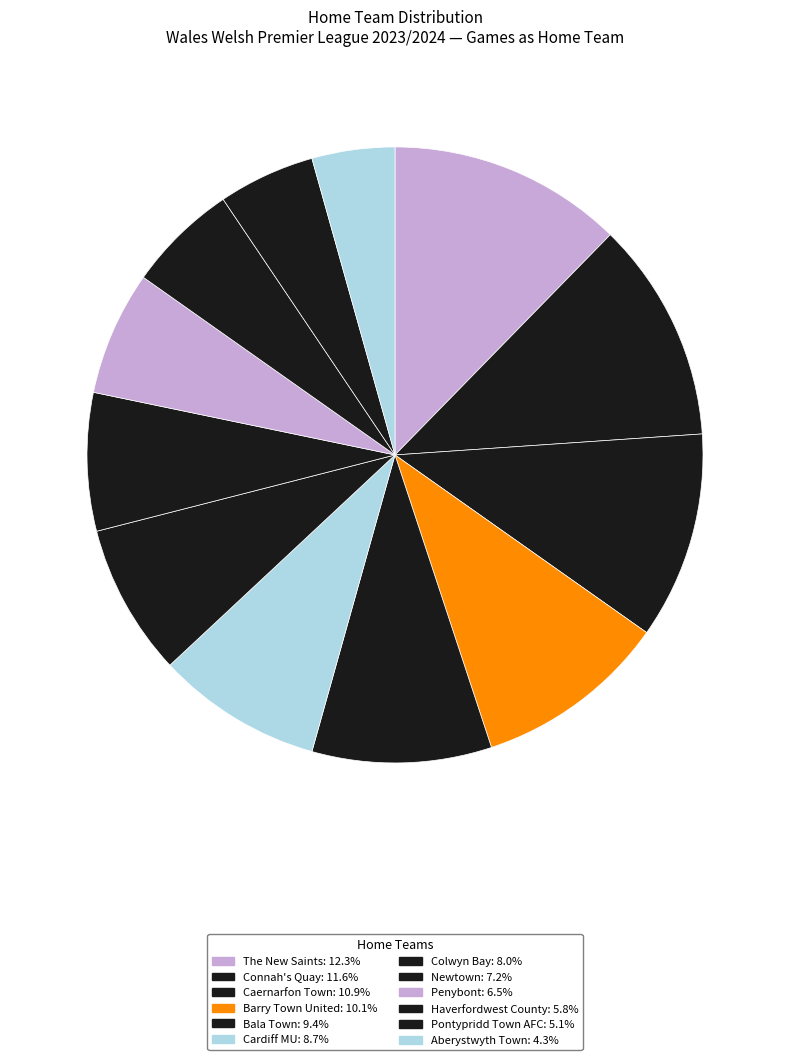

The Aberystwyth Town slice represents 1% of the pie. True or false?

False